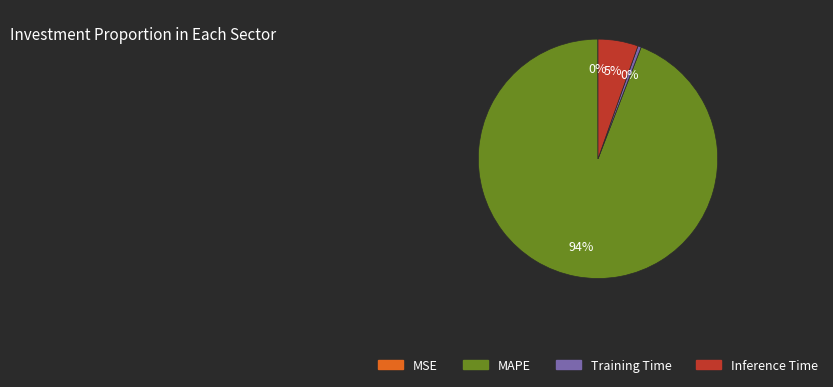

Do Training Time and MAPE together represent more than half of the pie?

Yes